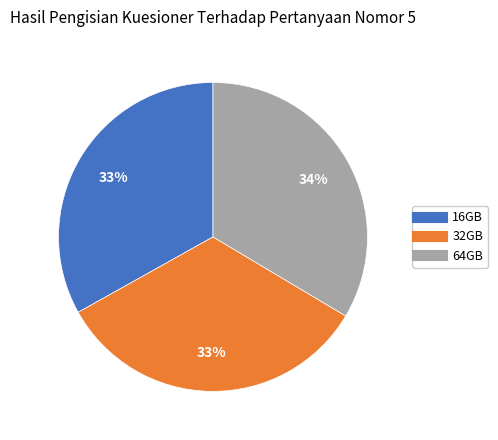

What is the ratio of the value at 32GB to the value at 16GB?

1.0